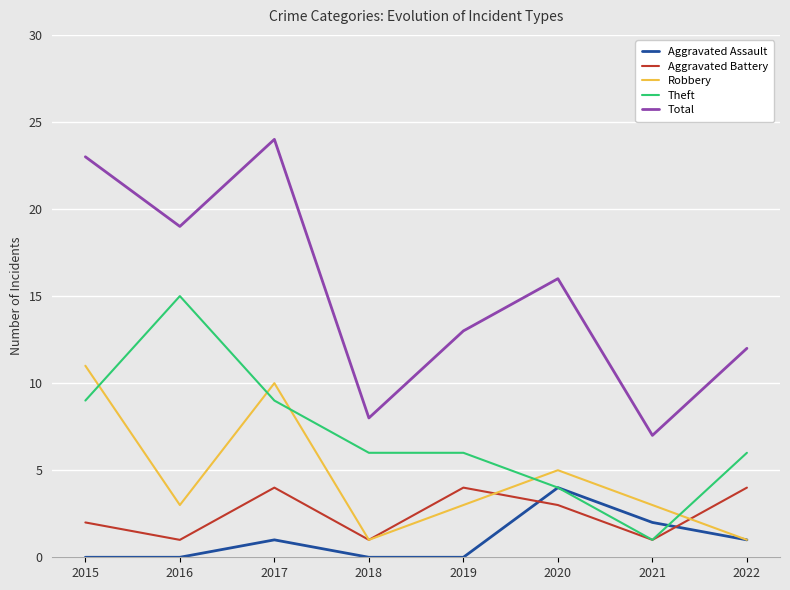

At which category does the chart reach its peak across all series?

2017